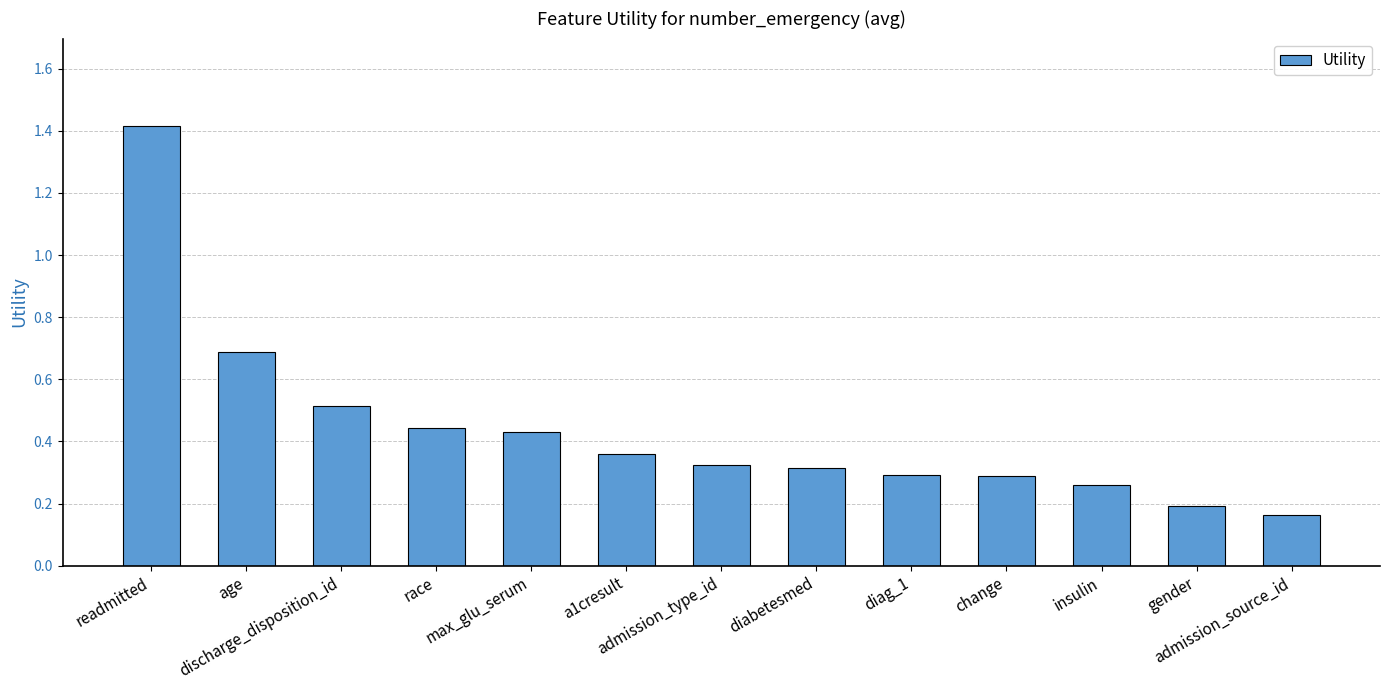

True or false: the data shows 1.2 at age.

False